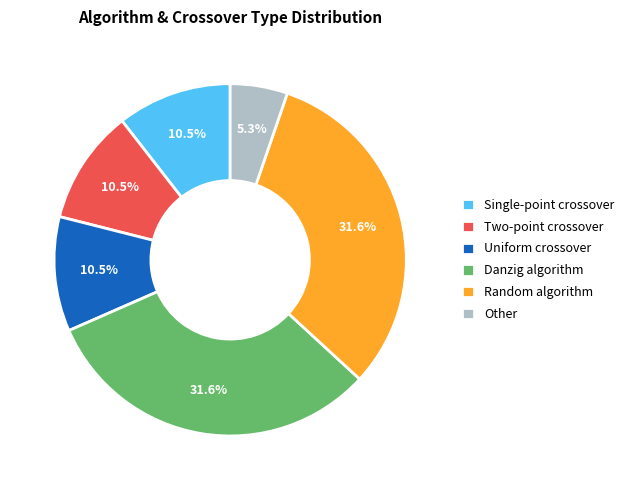

Which has a higher value, Other or Single-point crossover?

Single-point crossover